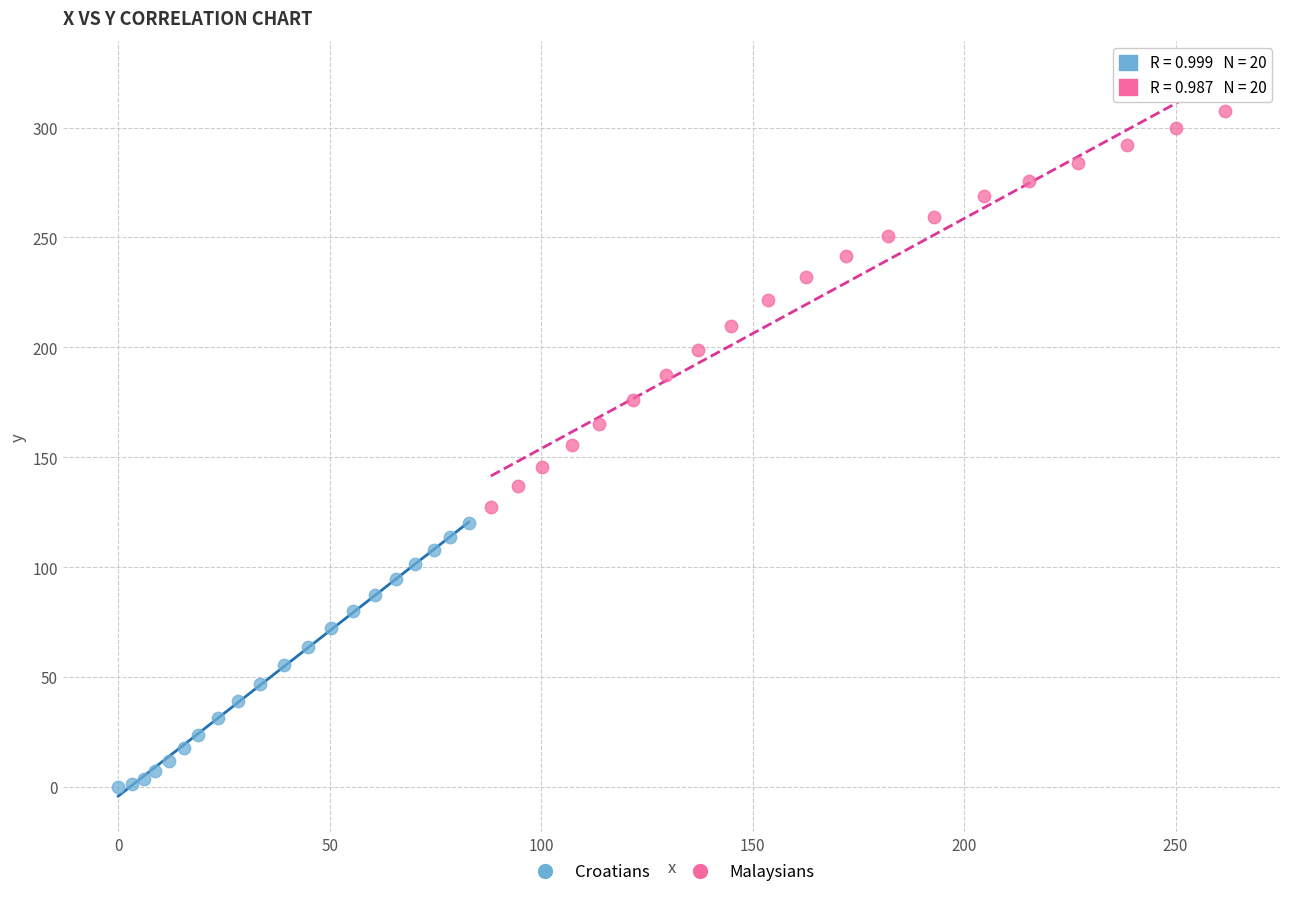

What are all the series names shown in the legend?

Croatians, Malaysians